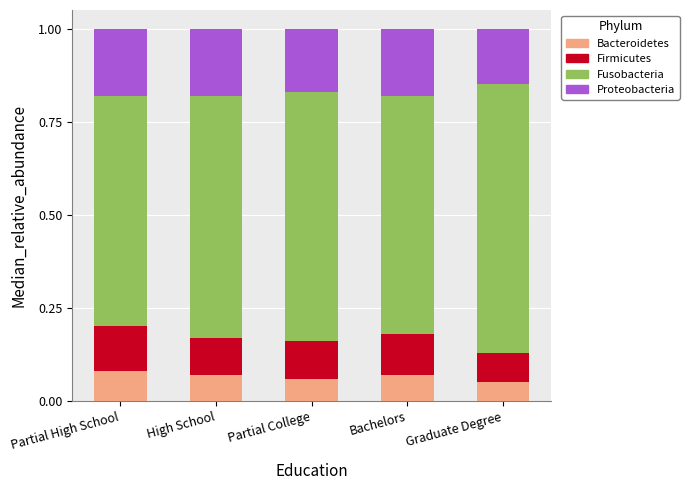

What is the total value across all series at Partial High School?

1.0